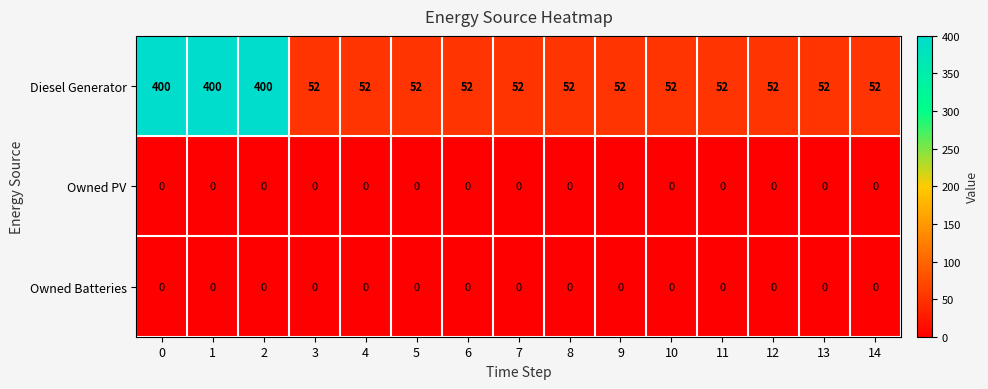

Is the value of Diesel Generator at 8 greater than the value of Owned Batteries at 4?

Yes